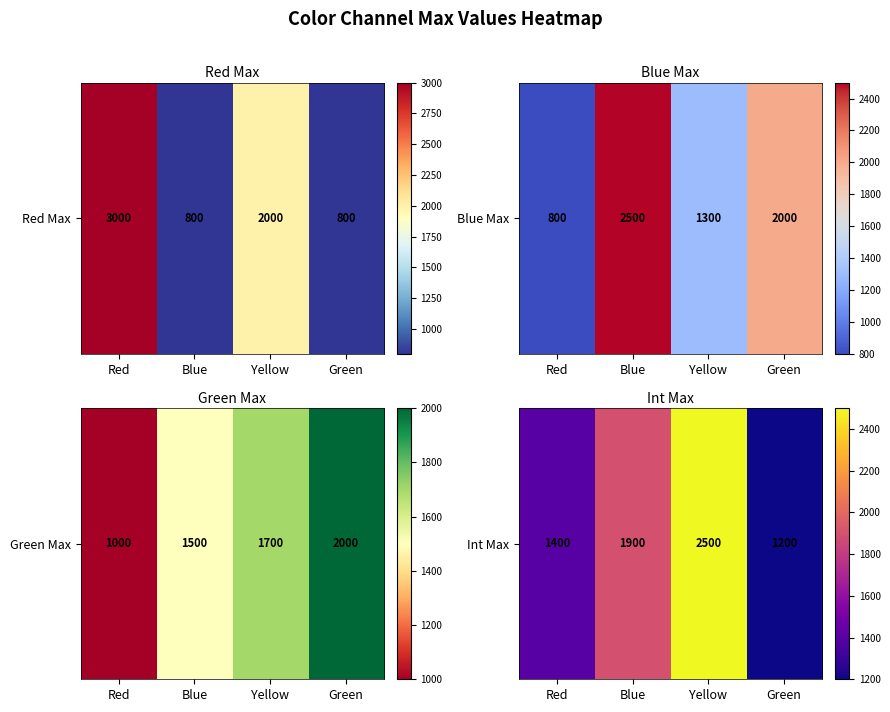

Which category has the highest value across all series?

Yellow